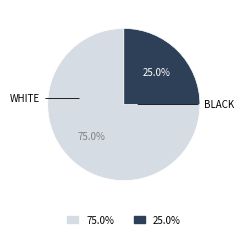

Does any single category account for the majority?

Yes